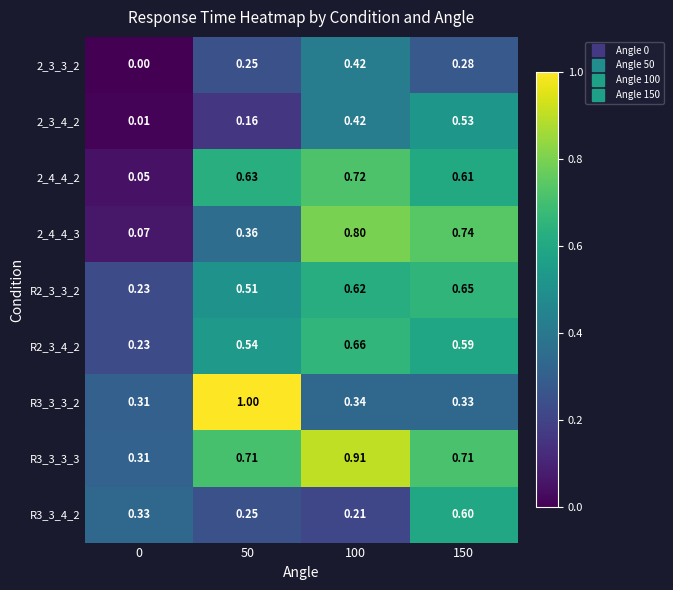

Reading left to right, extract all data points from this chart.

row_0: 0.0	0.2	0.4	0.3
row_1: 0.0	0.2	0.4	0.5
row_2: 0.0	0.6	0.7	0.6
row_3: 0.1	0.4	0.8	0.7
row_4: 0.2	0.5	0.6	0.7
row_5: 0.2	0.5	0.7	0.6
row_6: 0.3	1.0	0.3	0.3
row_7: 0.3	0.7	0.9	0.7
row_8: 0.3	0.2	0.2	0.6